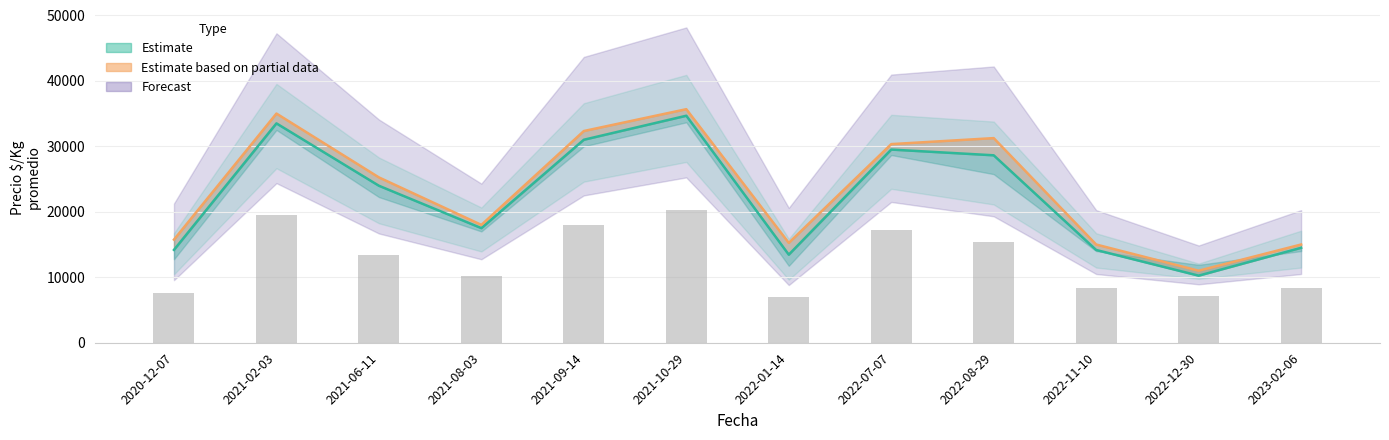

True or false: Precio promedio ponderado medio has a value of 23720 at 2021-10-29.

False